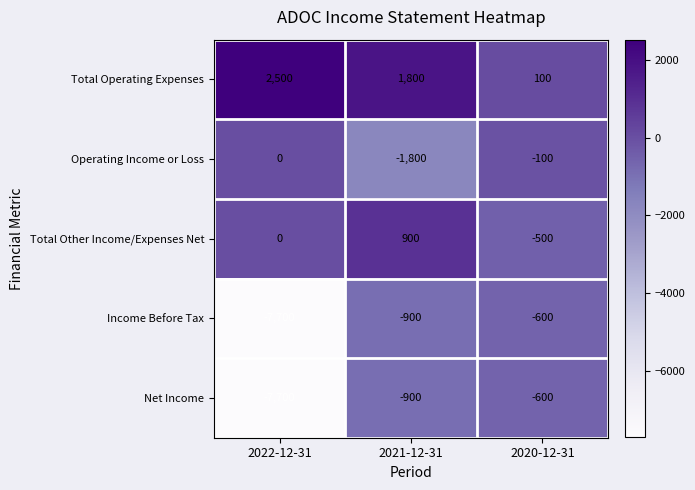

Which category has the highest value across all series?

2022-12-31